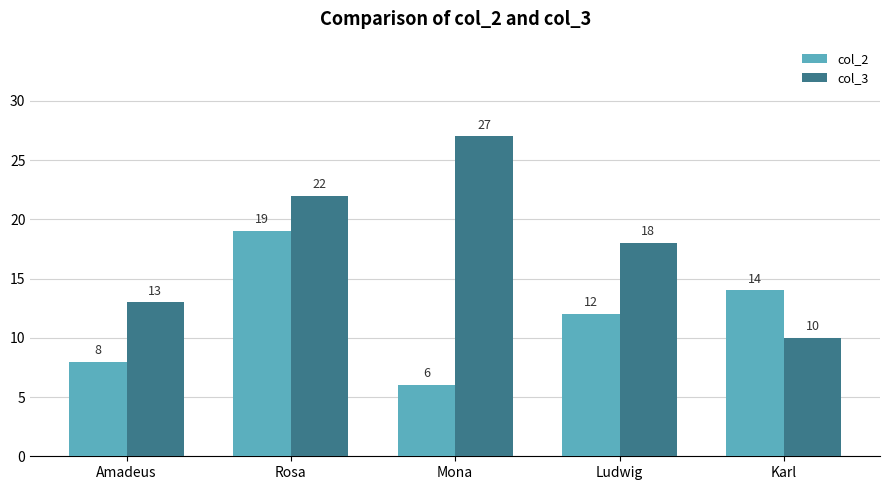

What position from the left is Karl?

5